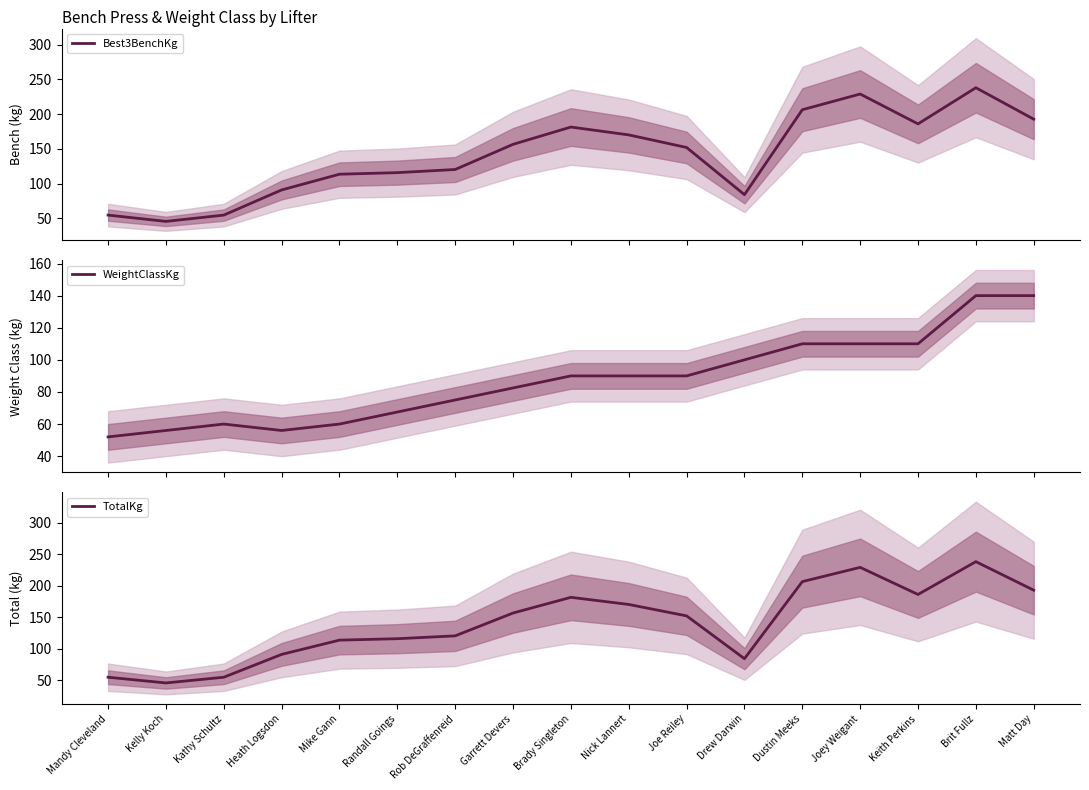

What is the label of the 2nd point from the right?

Brit Fullz